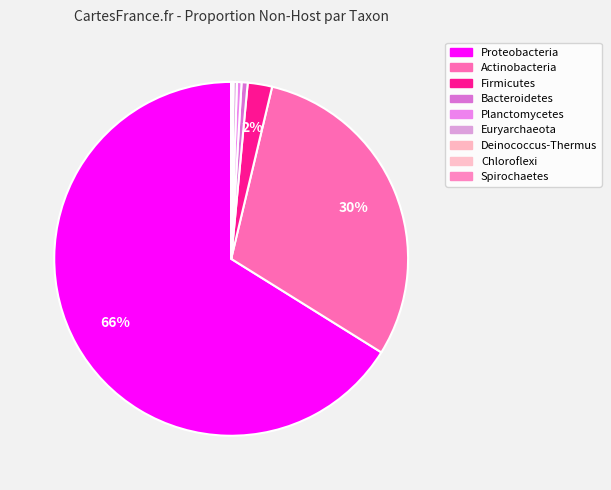

How many segments does this pie chart have?

9